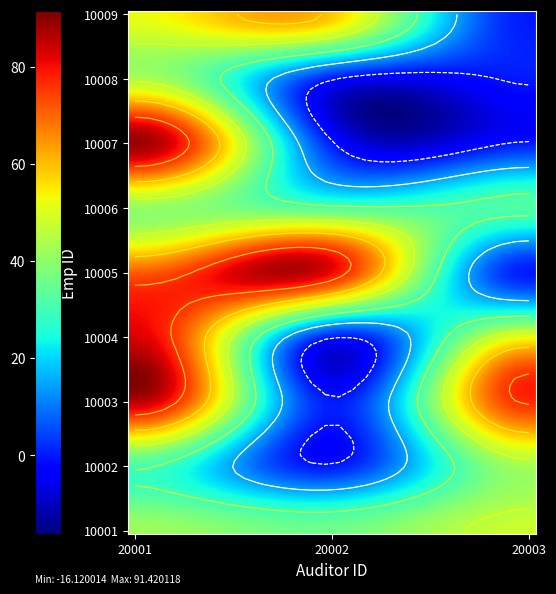

At how many categories does at least one series exceed 66?

3